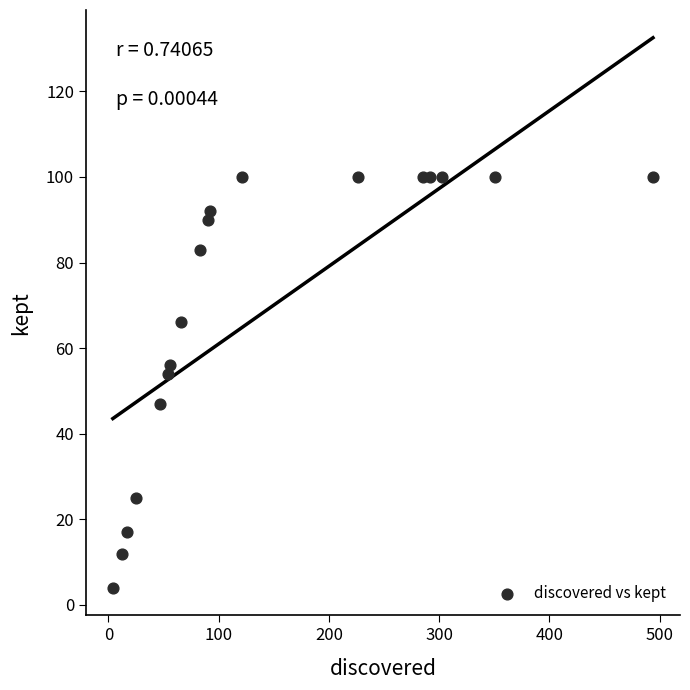

What Y value in the scatter plot is closest to 52?

54